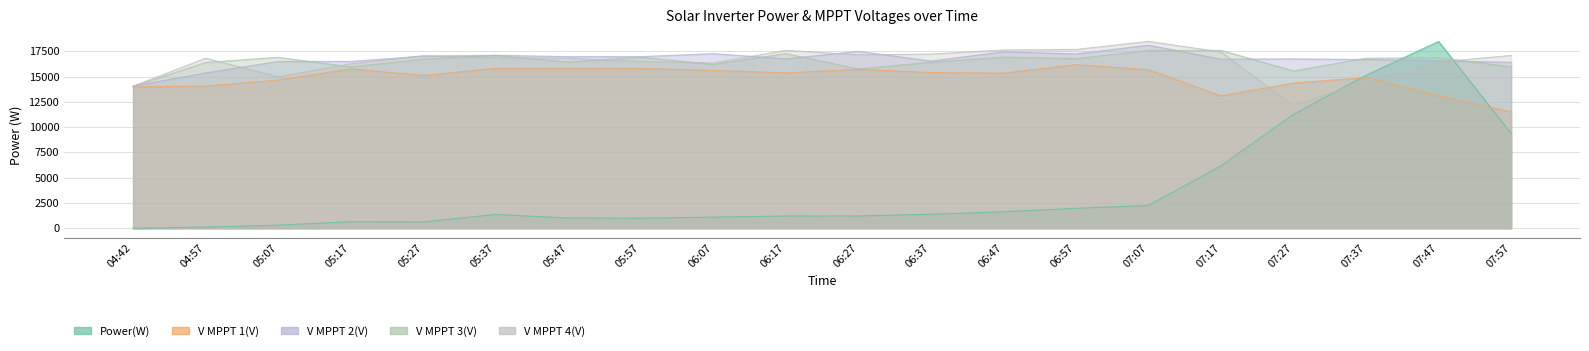

Which series has the largest total across all categories?

V MPPT 2(V)